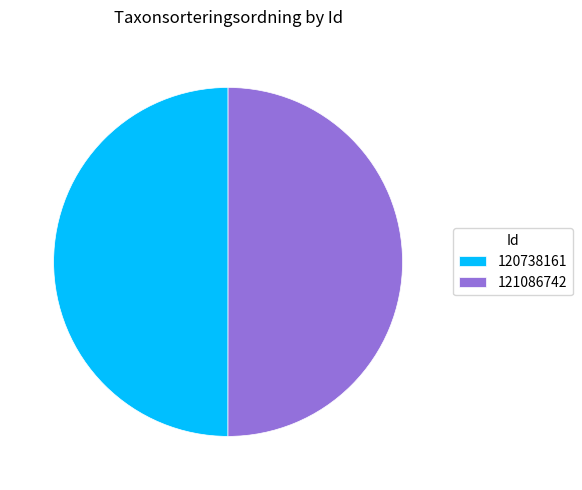

Approximately how many times larger is the value at 121086742 compared to 120738161?

1.0